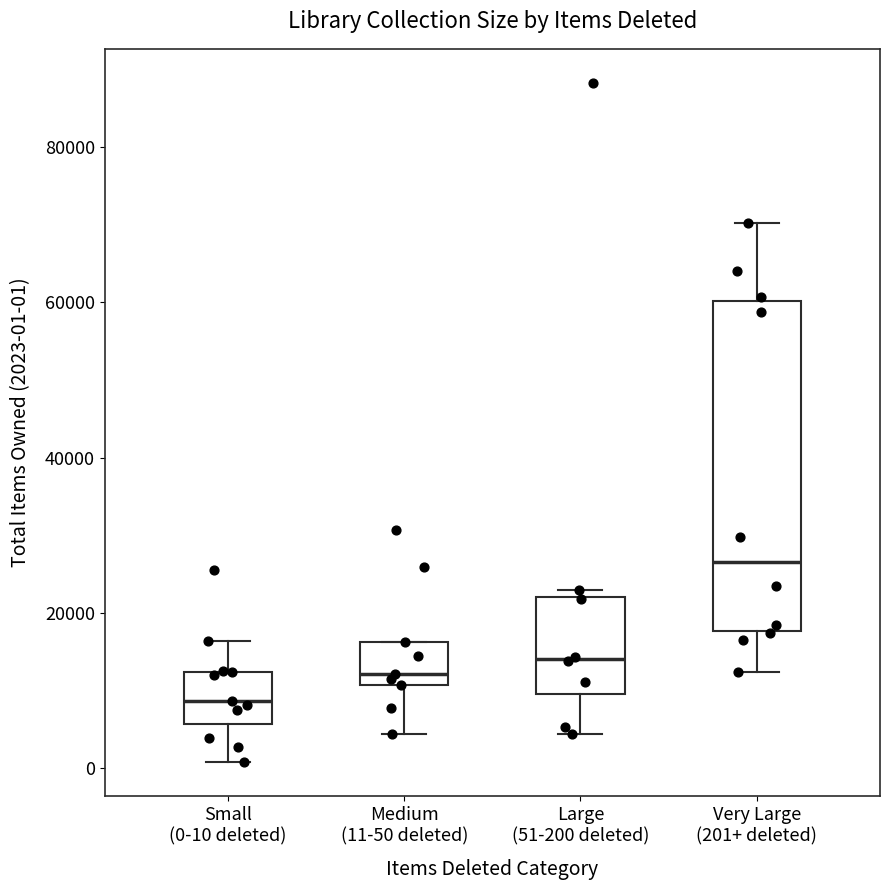

Reading left to right, read every box against the y-axis: the position of its median line, the range the box covers, and the ends of its whiskers. The values are not printed on the chart, so give them approximately, as read against the axis.

Small (0-10 deleted): median 8000, box 6000 to 12000, whiskers 0 to 16000
Medium (11-50 deleted): median 12000, box 10000 to 16000, whiskers 4000 to 16000
Large (51-200 deleted): median 14000, box 10000 to 22000, whiskers 4000 to 22000 (just above the box's upper edge)
Very Large (201+ deleted): median 26000, box 18000 to 60000, whiskers 12000 to 70000